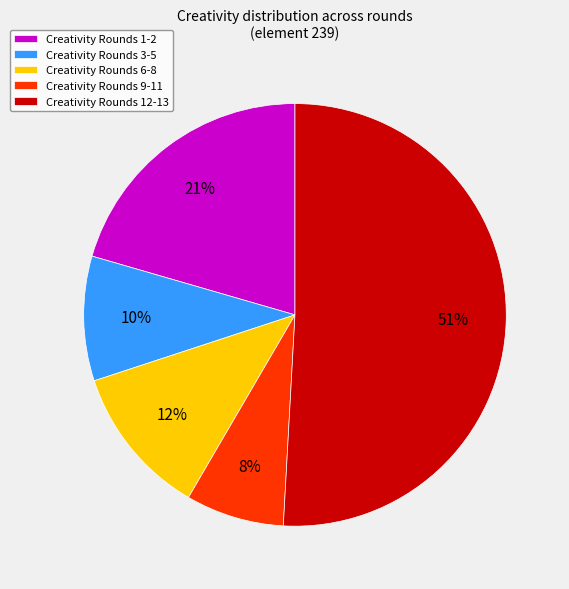

To the nearest percent, what portion does Creativity Rounds 9-11 represent?

8%